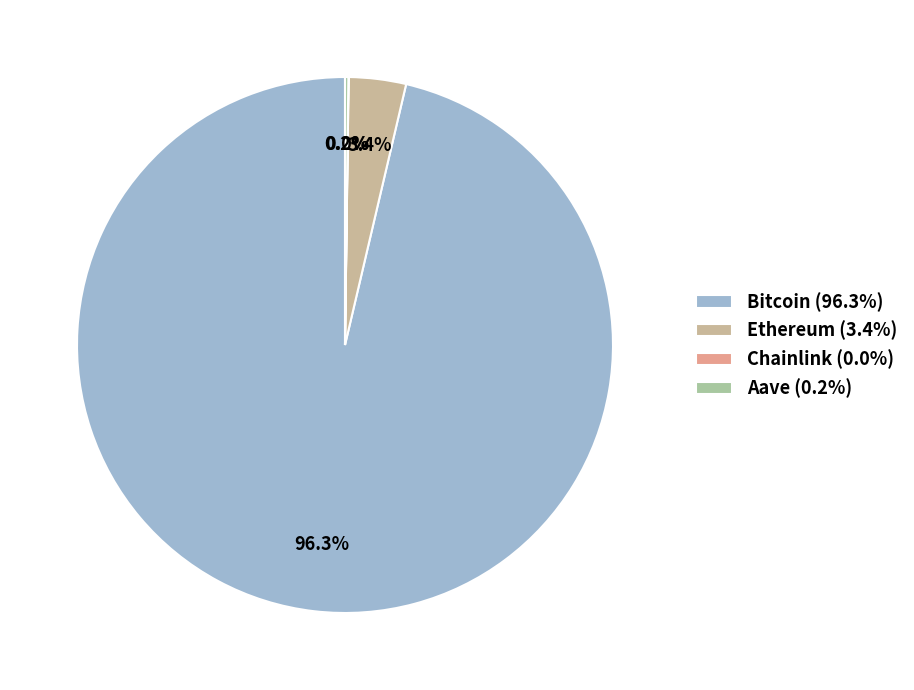

Which has a higher value, Aave or Bitcoin?

Bitcoin